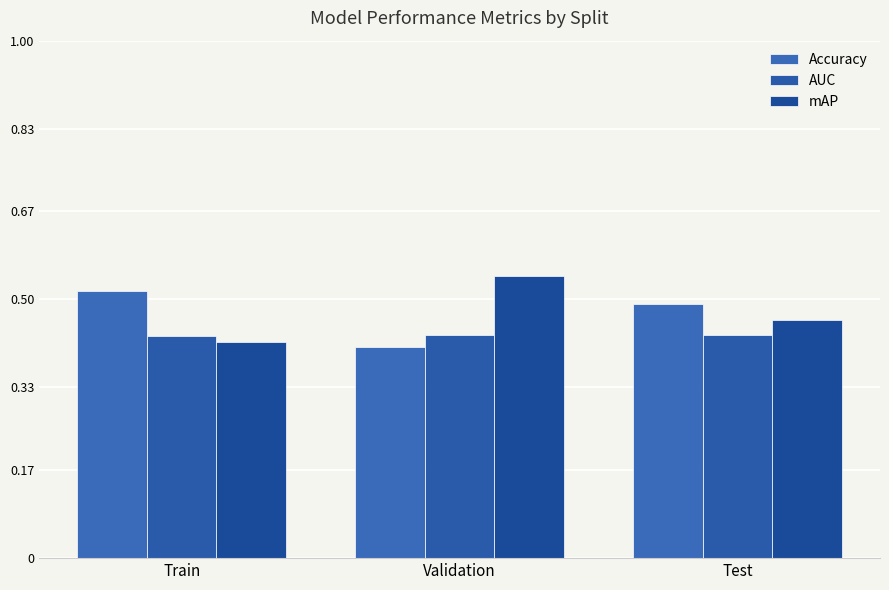

How many data points does each series have?

3